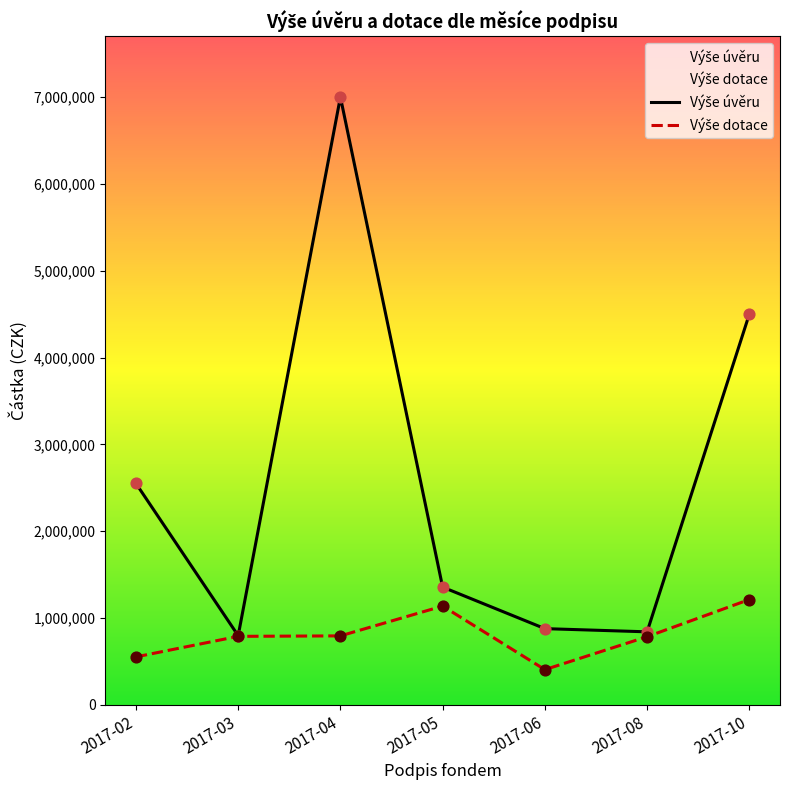

At which category is the sum across all series the highest?

2017-04